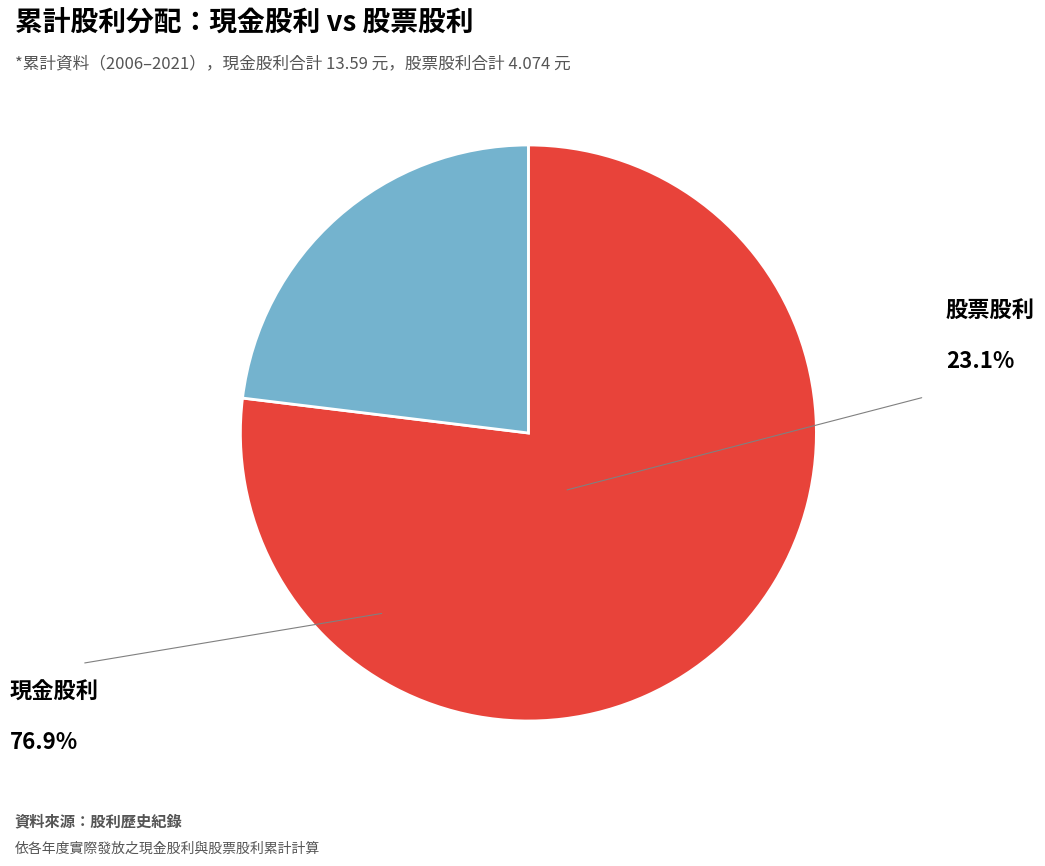

Count the number of slices in the pie.

2